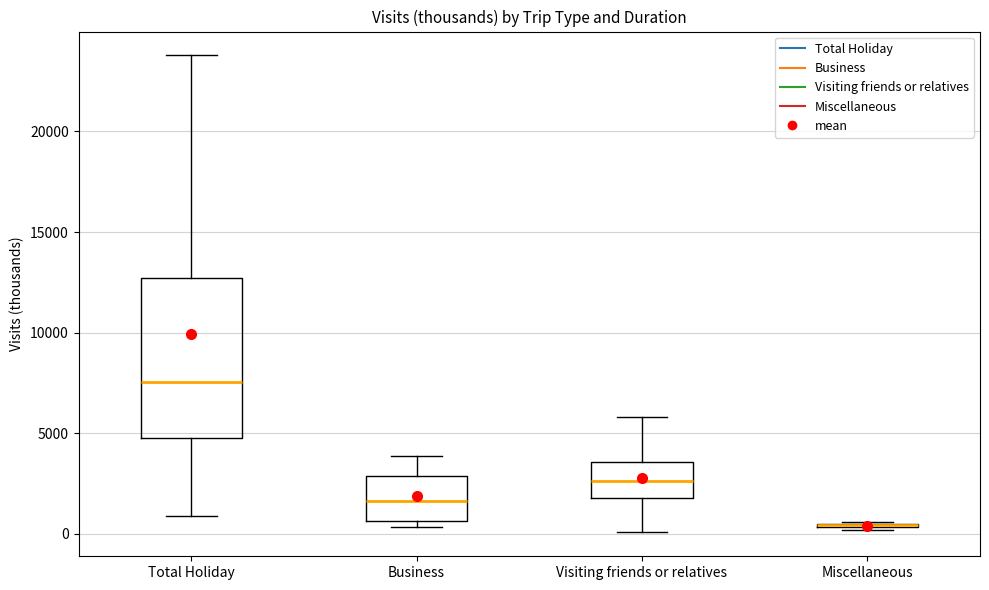

Where is the upper edge of the box for Total Holiday on the y-axis? The values are not printed on the chart, so give them approximately, as read against the axis.

12500